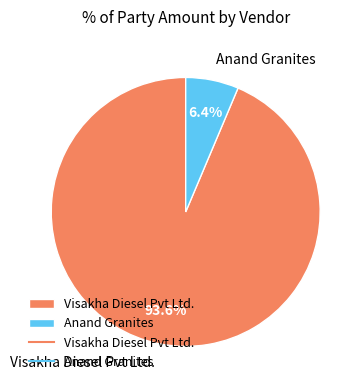

To the nearest percent, what is the difference between the Visakha Diesel Pvt Ltd. and Anand Granites slice percentages?

87%